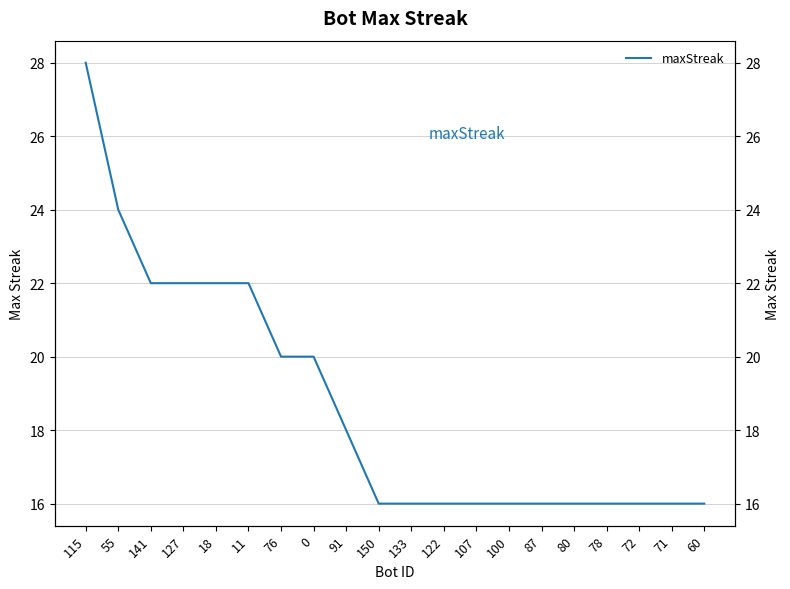

The value at 0 is 20. True or false?

True